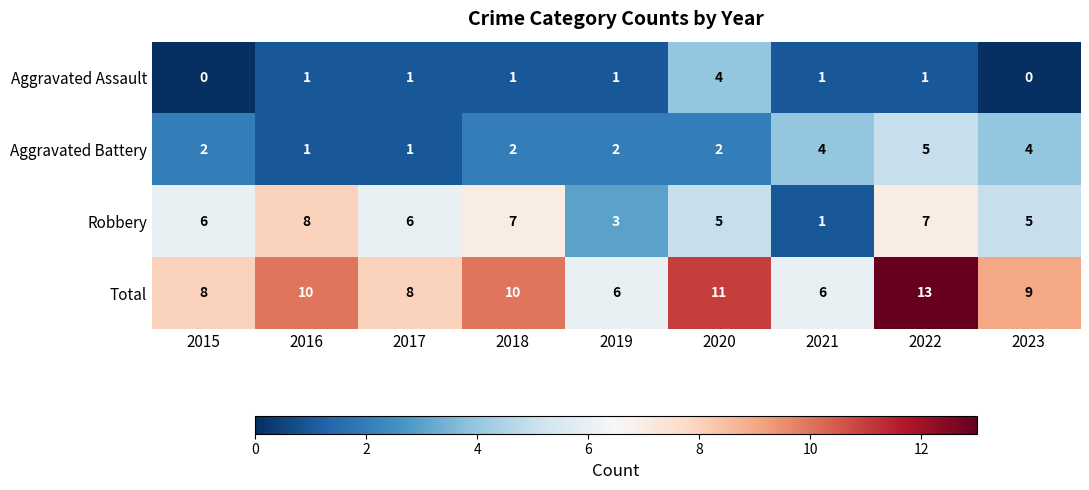

At which label does Robbery reach its minimum?

2021